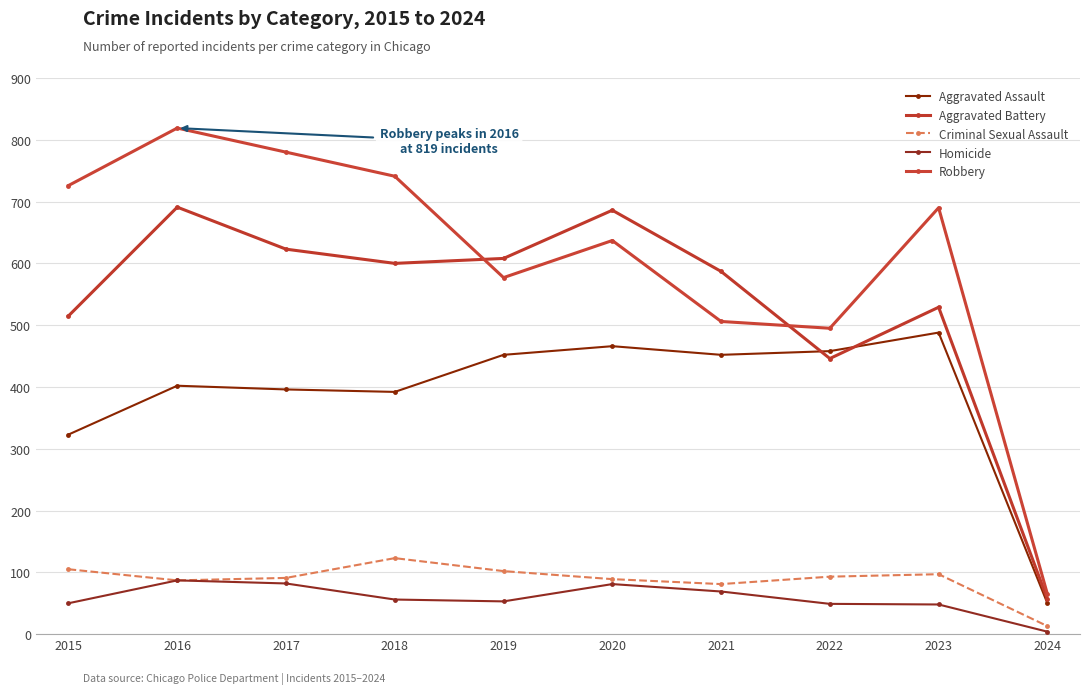

What is the lowest value of the Robbery series?

65